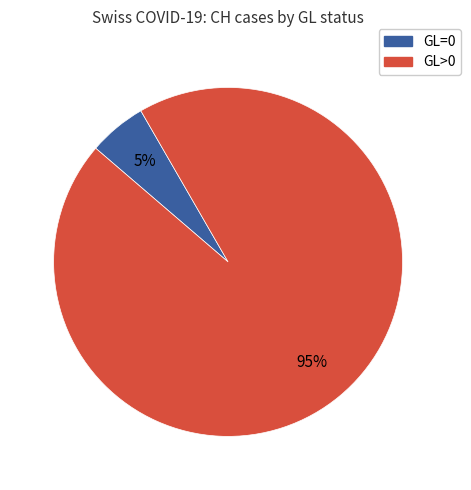

To the nearest percent, what is the average slice percentage?

50%